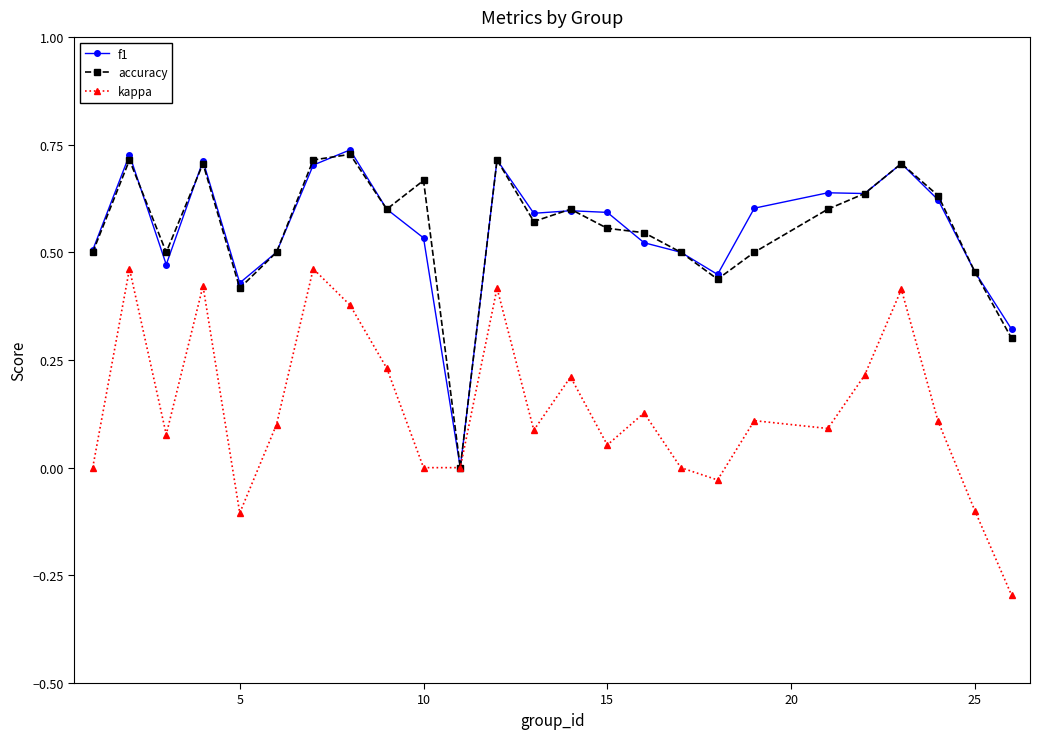

What is the lowest value of the kappa series?

-0.3